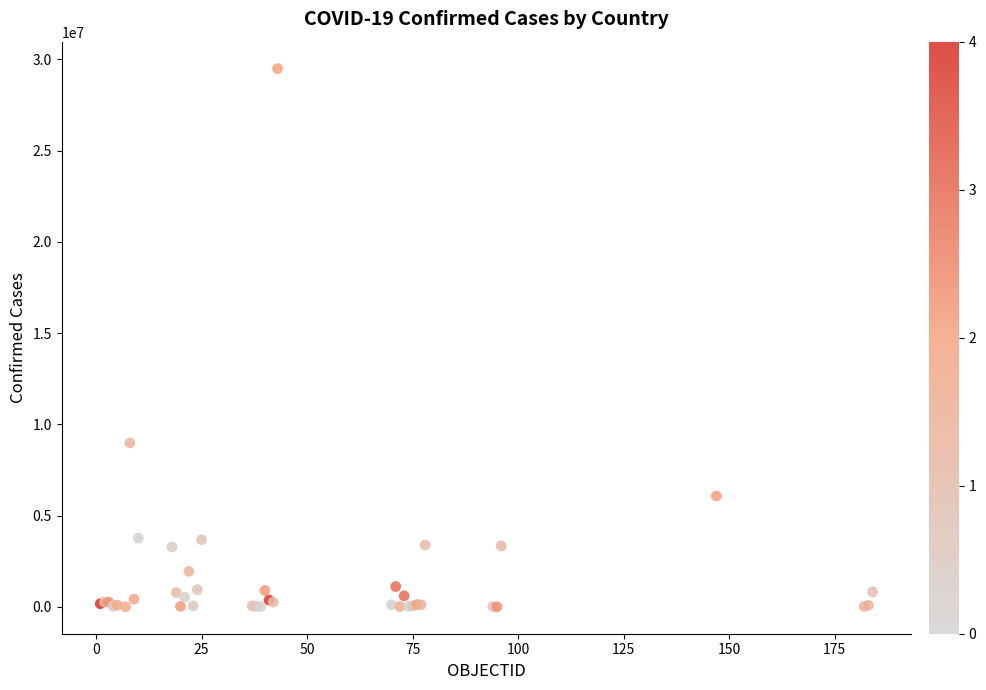

What Y value in the scatter plot is closest to 14748023?

8985836